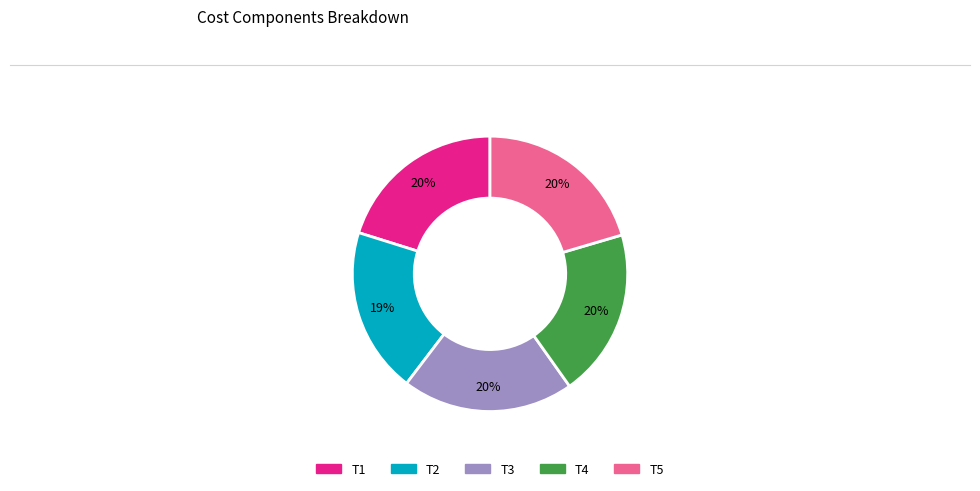

To the nearest percent, what portion does T4 represent?

20%